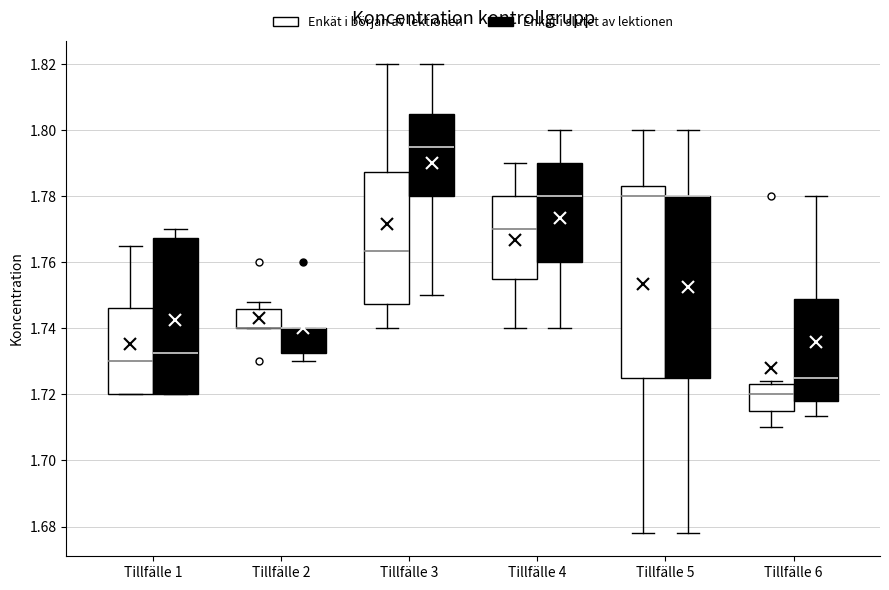

Reading left to right, transcribe this box plot: for each box, give where its median line is, the range the box spans, and where its two whiskers end, as read against the y-axis. The values are not printed on the chart, so give them approximately, as read against the axis.

Tillfälle 1 (Enkät i början av lektionen): median 1.730, box 1.720 to 1.746, whiskers 1.720 to 1.766
Tillfälle 1 (Enkät i slutet av lektionen): median 1.732, box 1.720 to 1.768, whiskers 1.720 to 1.770
Tillfälle 2 (Enkät i början av lektionen): median 1.740 (drawn on the box's lower edge), box 1.740 to 1.746, whiskers 1.740 to 1.748
Tillfälle 2 (Enkät i slutet av lektionen): median 1.740 (drawn on the box's upper edge), box 1.732 to 1.740, whiskers 1.730 to 1.740
Tillfälle 3 (Enkät i början av lektionen): median 1.764, box 1.748 to 1.788, whiskers 1.740 to 1.820
Tillfälle 3 (Enkät i slutet av lektionen): median 1.796, box 1.780 to 1.806, whiskers 1.750 to 1.820
Tillfälle 4 (Enkät i början av lektionen): median 1.770, box 1.756 to 1.780, whiskers 1.740 to 1.790
Tillfälle 4 (Enkät i slutet av lektionen): median 1.780, box 1.760 to 1.790, whiskers 1.740 to 1.800
Tillfälle 5 (Enkät i början av lektionen): median 1.780, box 1.726 to 1.784, whiskers 1.678 to 1.800
Tillfälle 5 (Enkät i slutet av lektionen): median 1.780 (drawn on the box's upper edge), box 1.726 to 1.780, whiskers 1.678 to 1.800
Tillfälle 6 (Enkät i början av lektionen): median 1.720, box 1.716 to 1.724, whiskers 1.710 to 1.724 (just above the box's upper edge)
Tillfälle 6 (Enkät i slutet av lektionen): median 1.726, box 1.718 to 1.748, whiskers 1.714 to 1.780